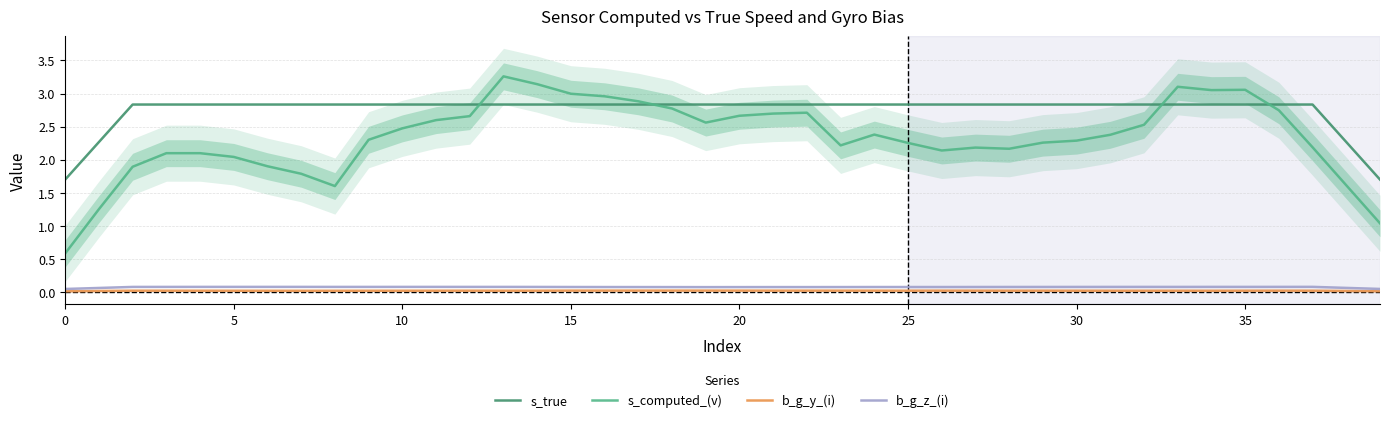

Is the value of s_true at 30 greater than the value of s_computed_(v) at 15?

No